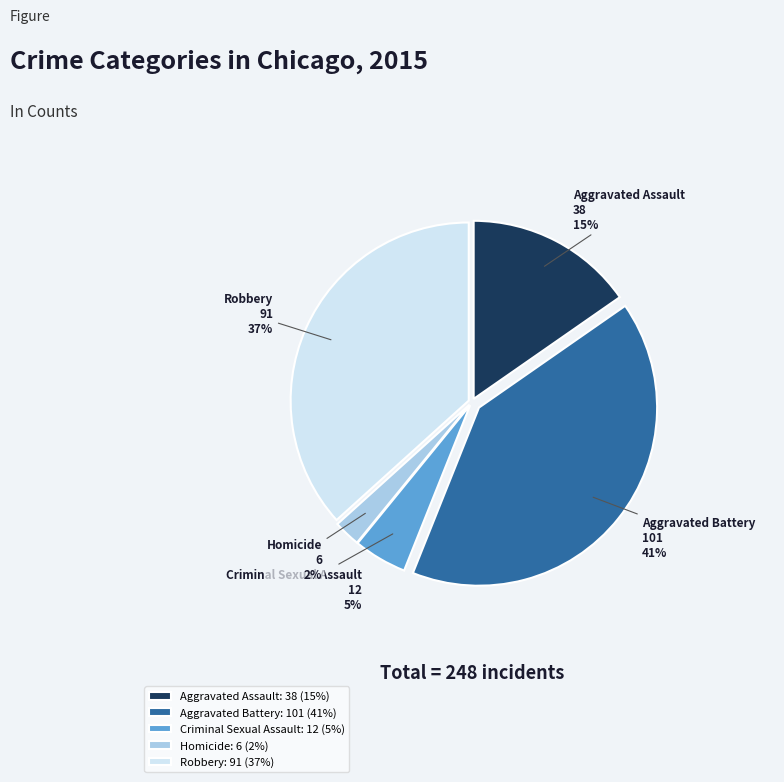

Between Aggravated Battery and Criminal Sexual Assault, which is larger?

Aggravated Battery